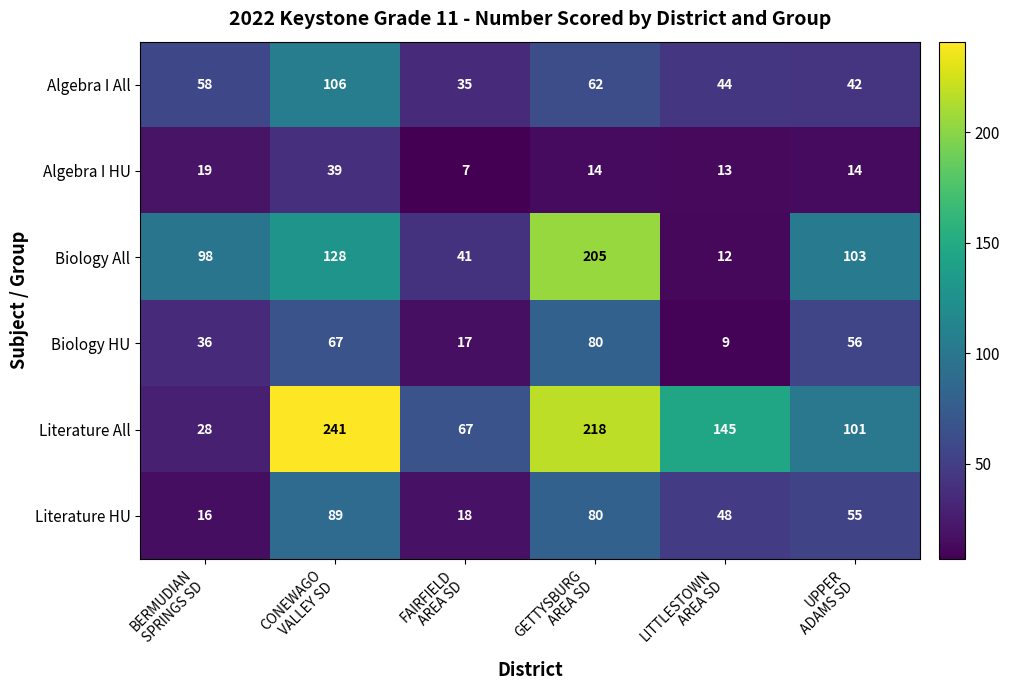

How many Literature All values are between 67 and 218?

4